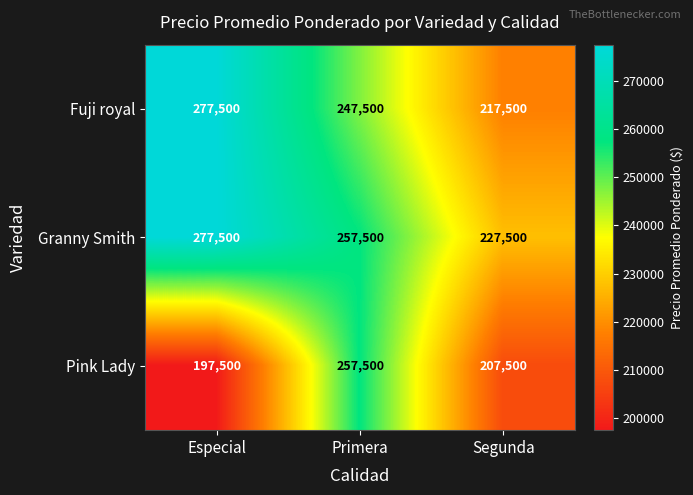

At which category does the chart reach its minimum across all series?

Especial